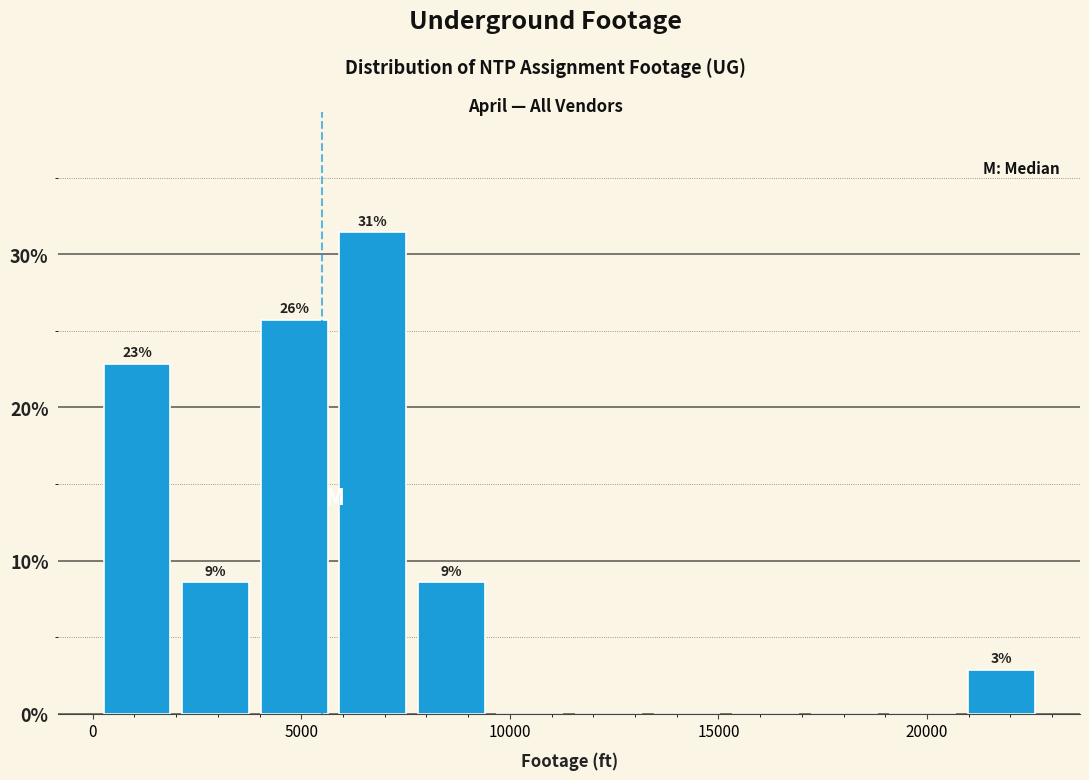

Around what value on the x-axis is the tallest bar? Give the approximate position of its centre, as read against the axis.

6500